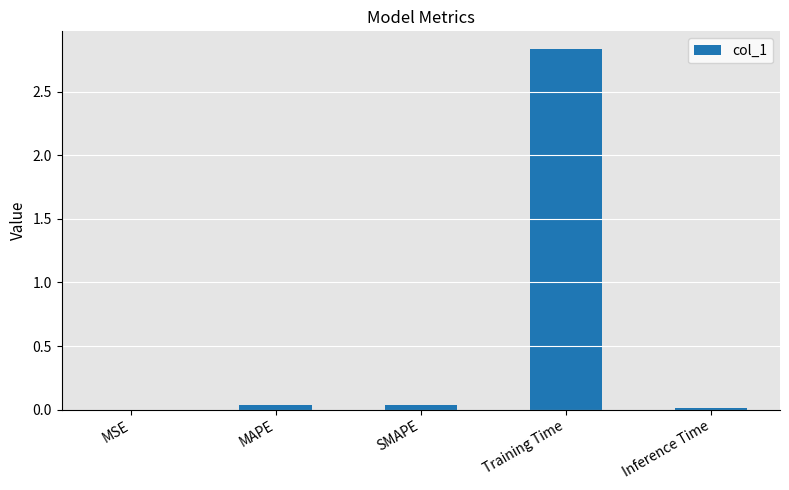

What is the sum of all values?

2.9